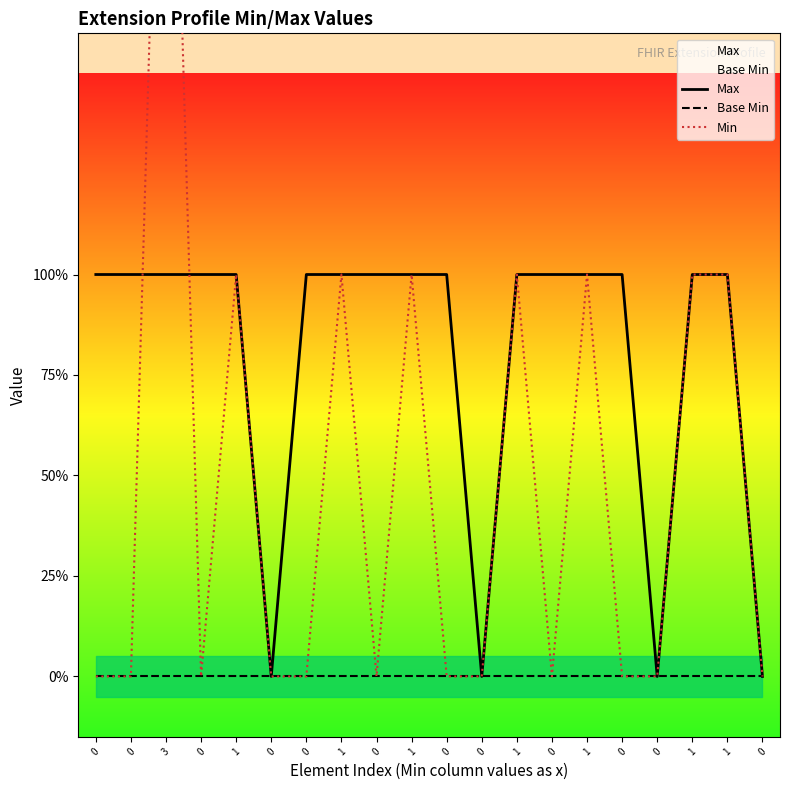

What is the sum of the Min values at 1 and 0?

1